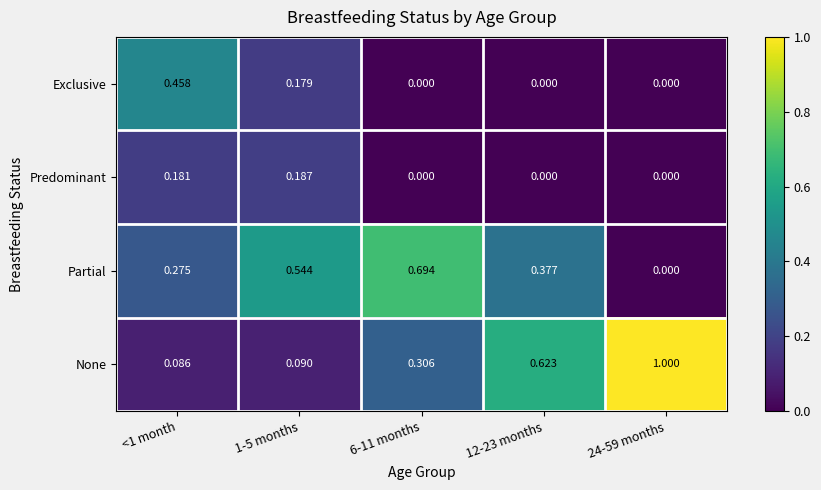

Rank the series by their maximum value, from lowest to highest.

Predominant, Exclusive, Partial, None